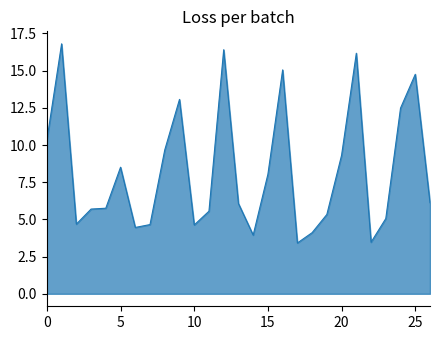

What is the difference between the maximum and minimum values?

13.4